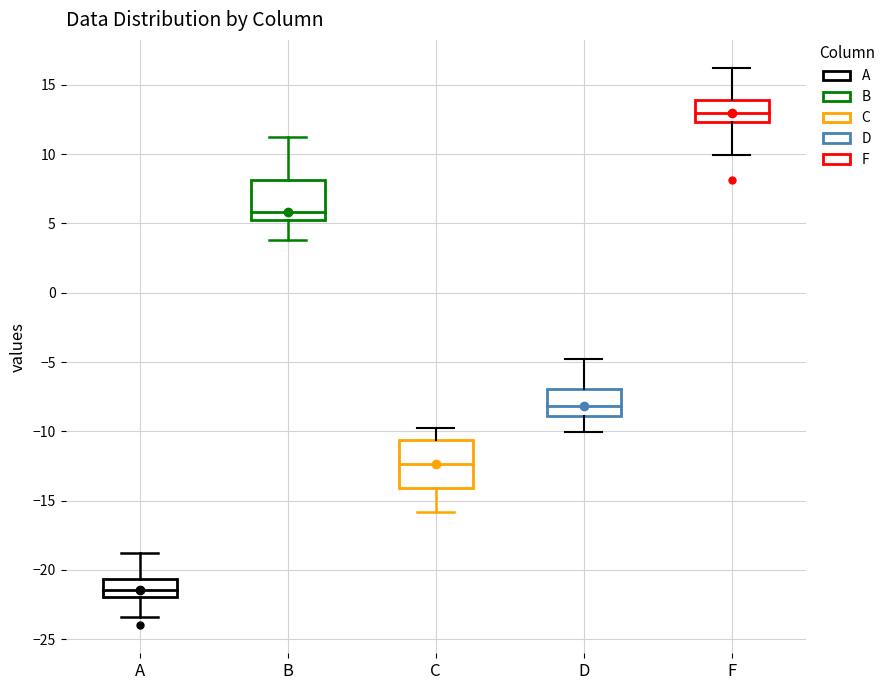

Reading left to right, transcribe this box plot: for each box, give where its median line is, the range the box spans, and where its two whiskers end, as read against the y-axis. The values are not printed on the chart, so give them approximately, as read against the axis.

A: median -21.5, box -22.0 to -20.5, whiskers -23.5 to -19.0
B: median 6.0, box 5.0 to 8.0, whiskers 4.0 to 11.0
C: median -12.5, box -14.0 to -10.5, whiskers -16.0 to -10.0
D: median -8.0, box -9.0 to -7.0, whiskers -10.0 to -5.0
F: median 13.0, box 12.5 to 14.0, whiskers 10.0 to 16.0